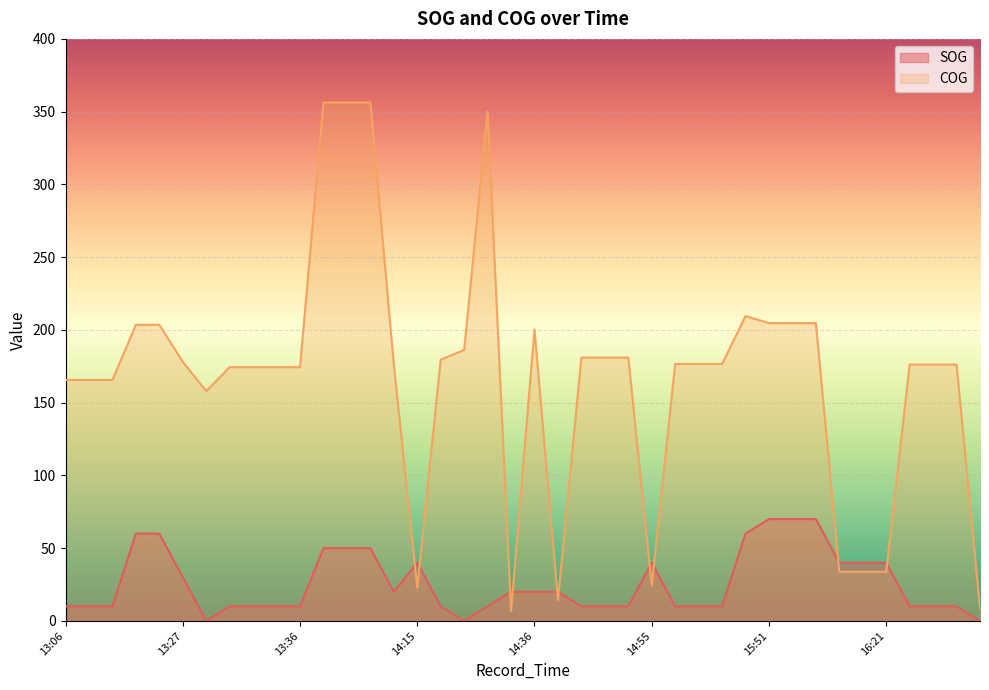

True or false: COG and SOG intersect in this chart.

True